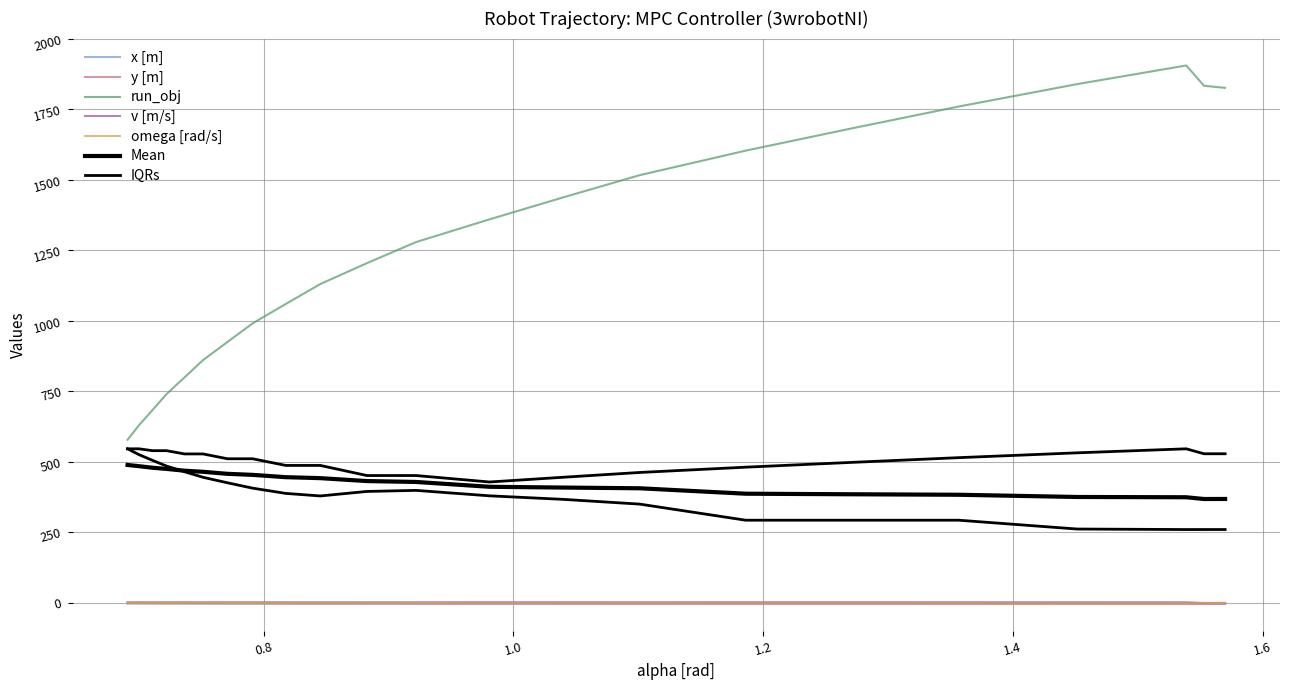

Is it true that x [m] equals -3.0 at 1.6?

True